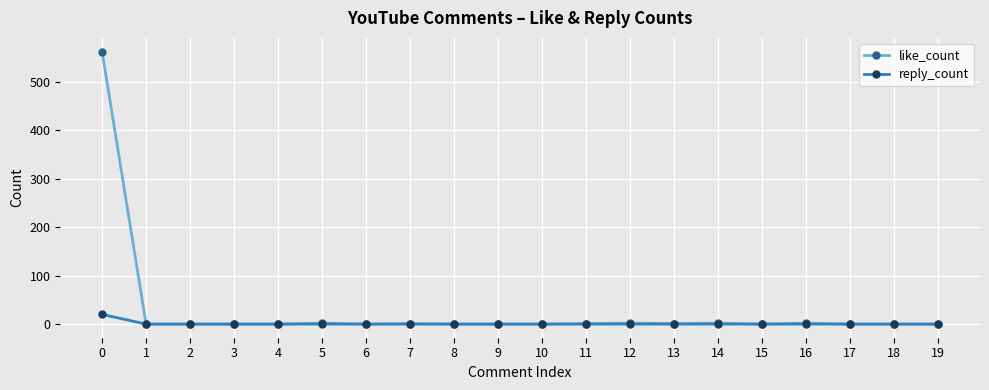

Which series has the largest range (max minus min)?

like_count